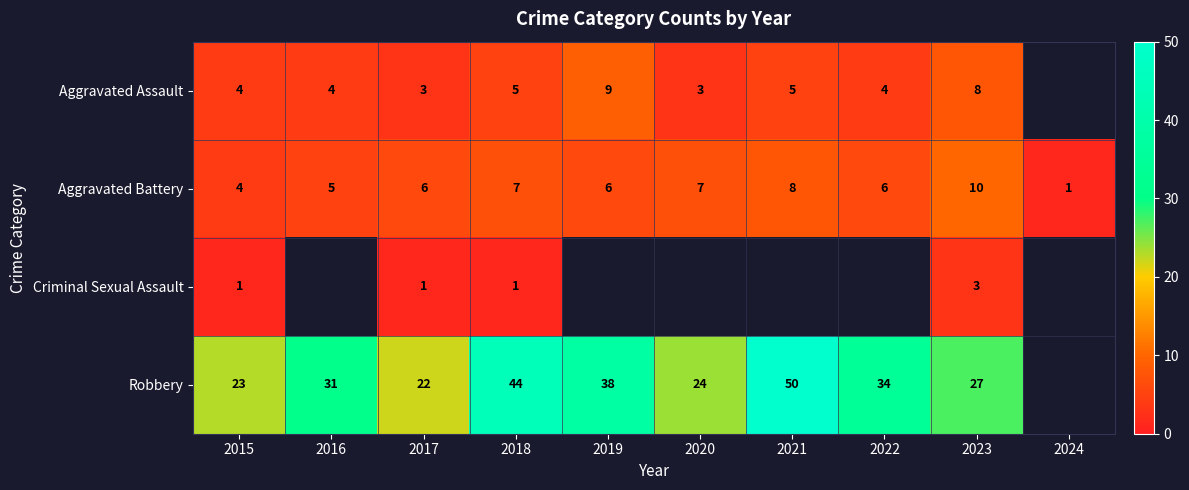

What is the difference between the Robbery values at 2022 and 2019?

4